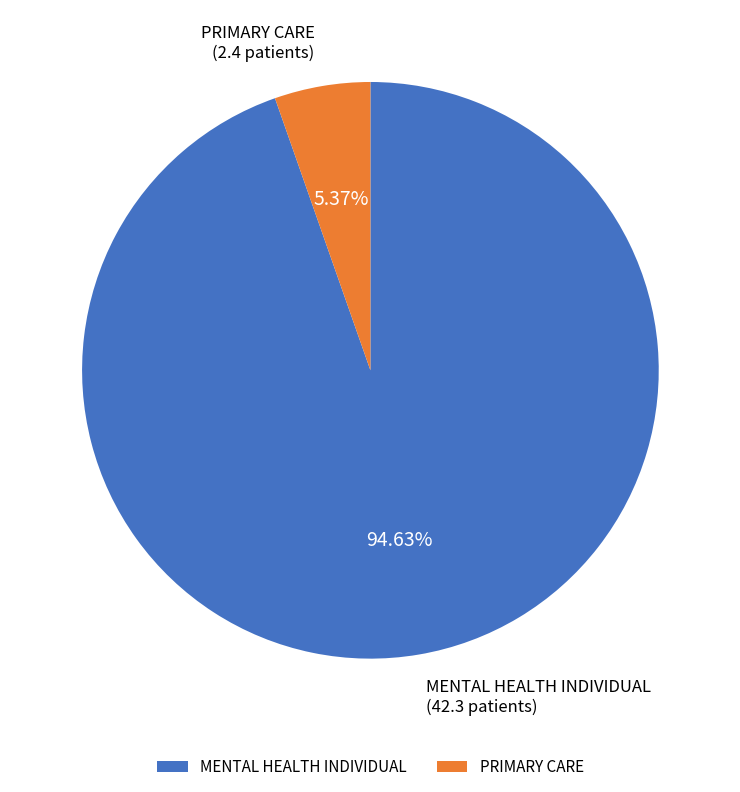

What is the ratio of the value at PRIMARY CARE to the value at MENTAL HEALTH INDIVIDUAL?

0.1